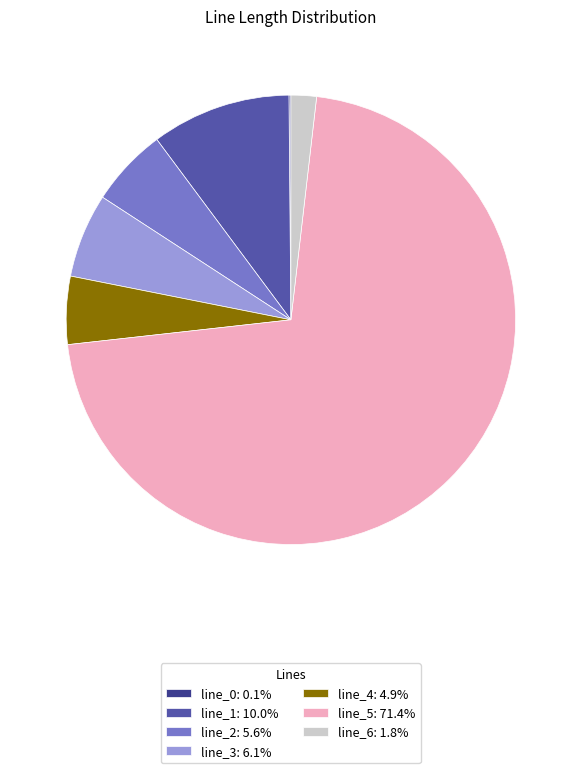

Does line_4: 4.9% account for over 50% of the chart?

No